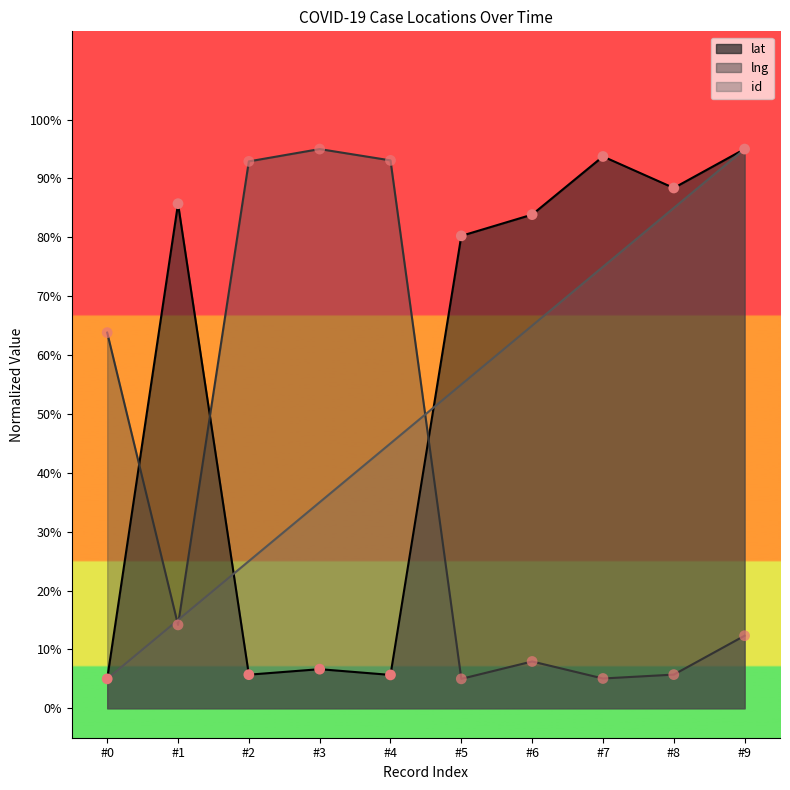

Which series has the largest total across all categories?

lat